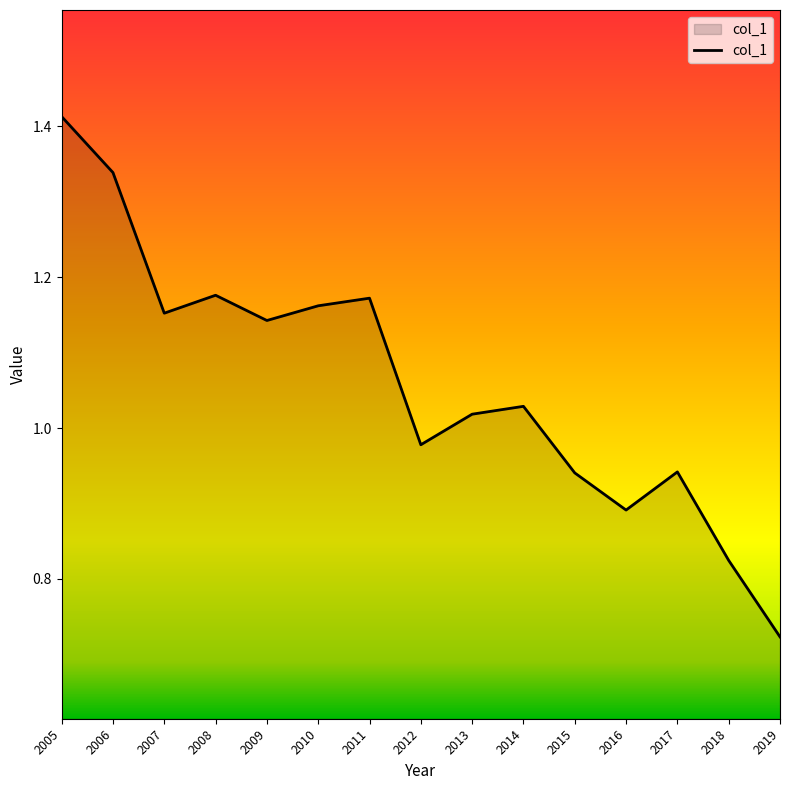

At which label does the data first exceed 1?

2005